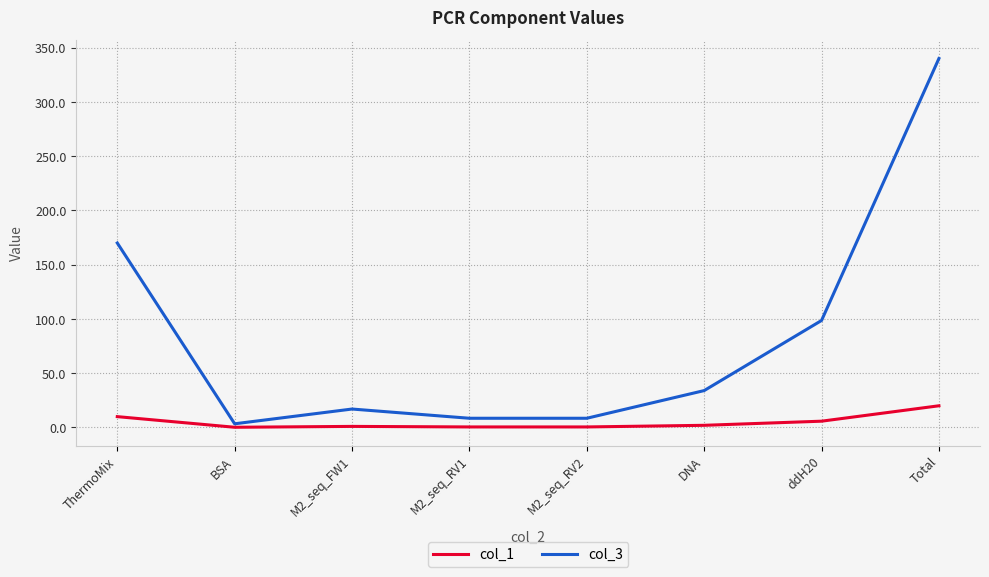

What is the difference between the maximum and minimum values in the col_3 series?

336.6